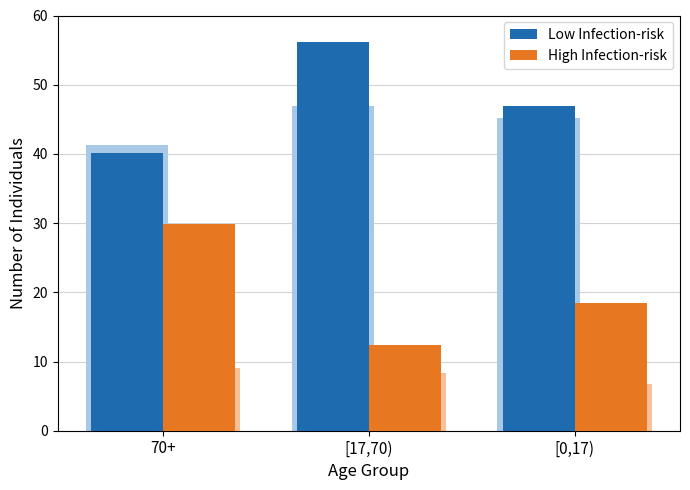

What is the label of the 3rd bar from the right?

70+